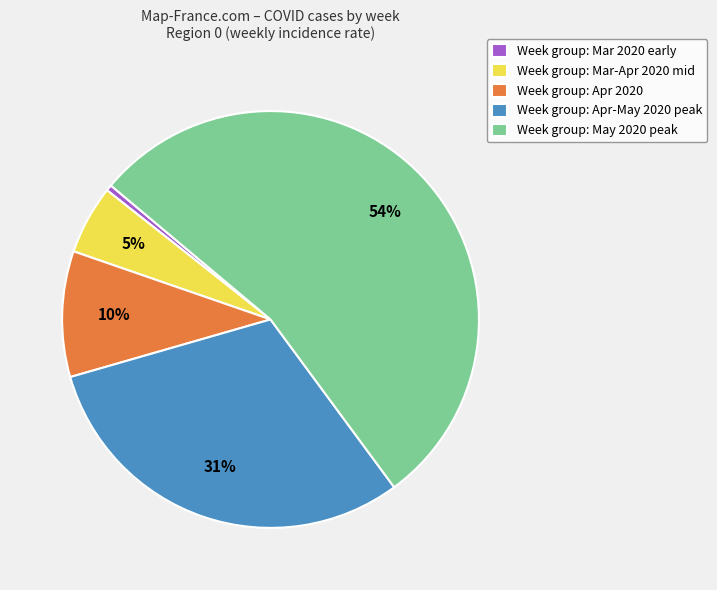

Combined, do Week group: Mar 2020 early and Week group: May 2020 peak account for over 50%?

Yes